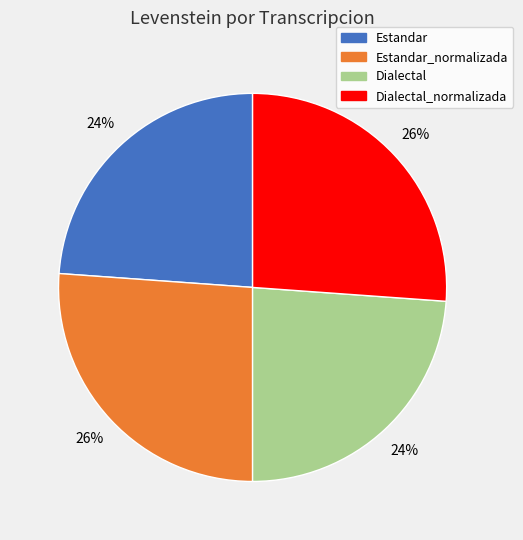

What is the ratio of the value at Dialectal to the value at Estandar_normalizada?

0.9